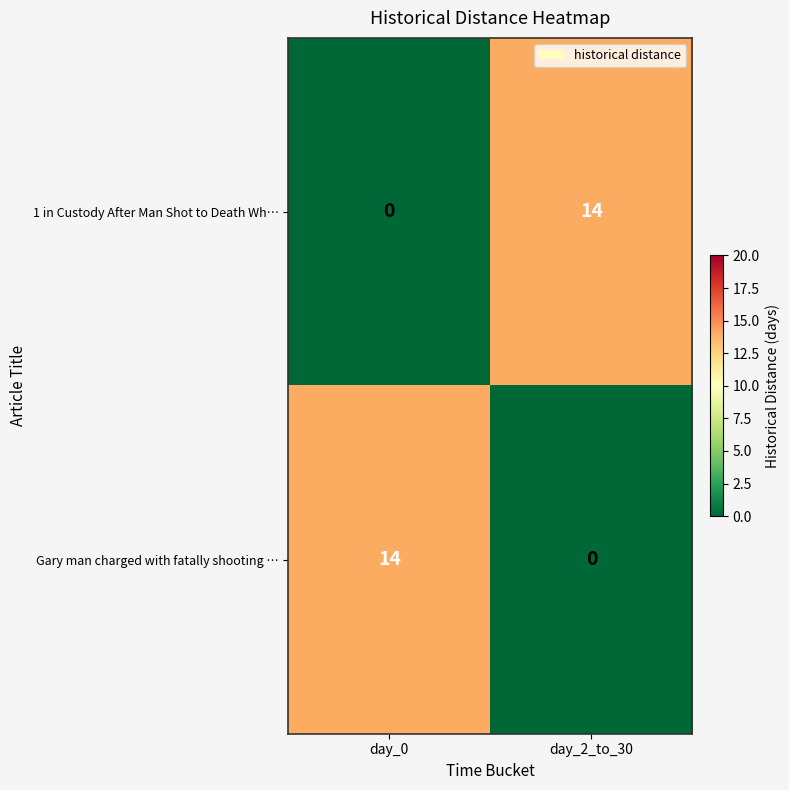

At day_0, list the series in order from smallest to largest.

1 in Custody After Man Shot to Death Wh…, Gary man charged with fatally shooting …